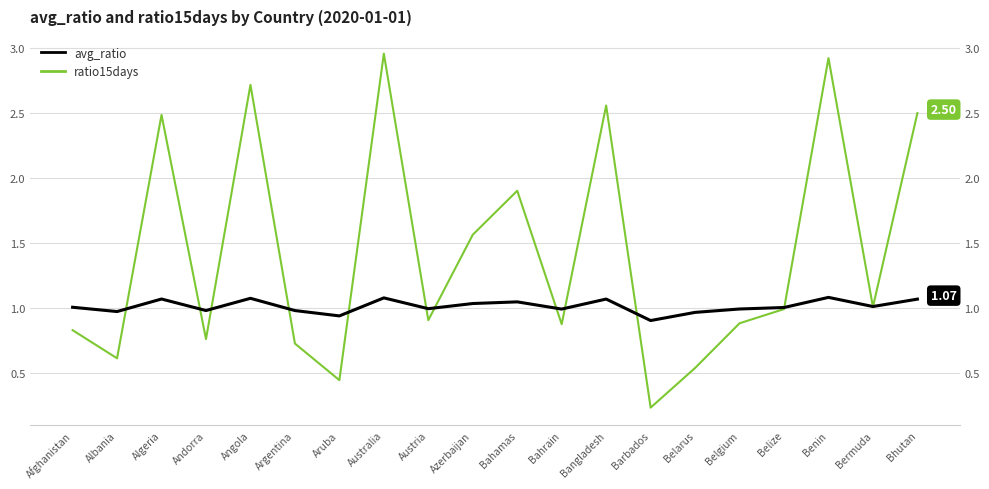

Which category has the lowest value across all series?

Barbados